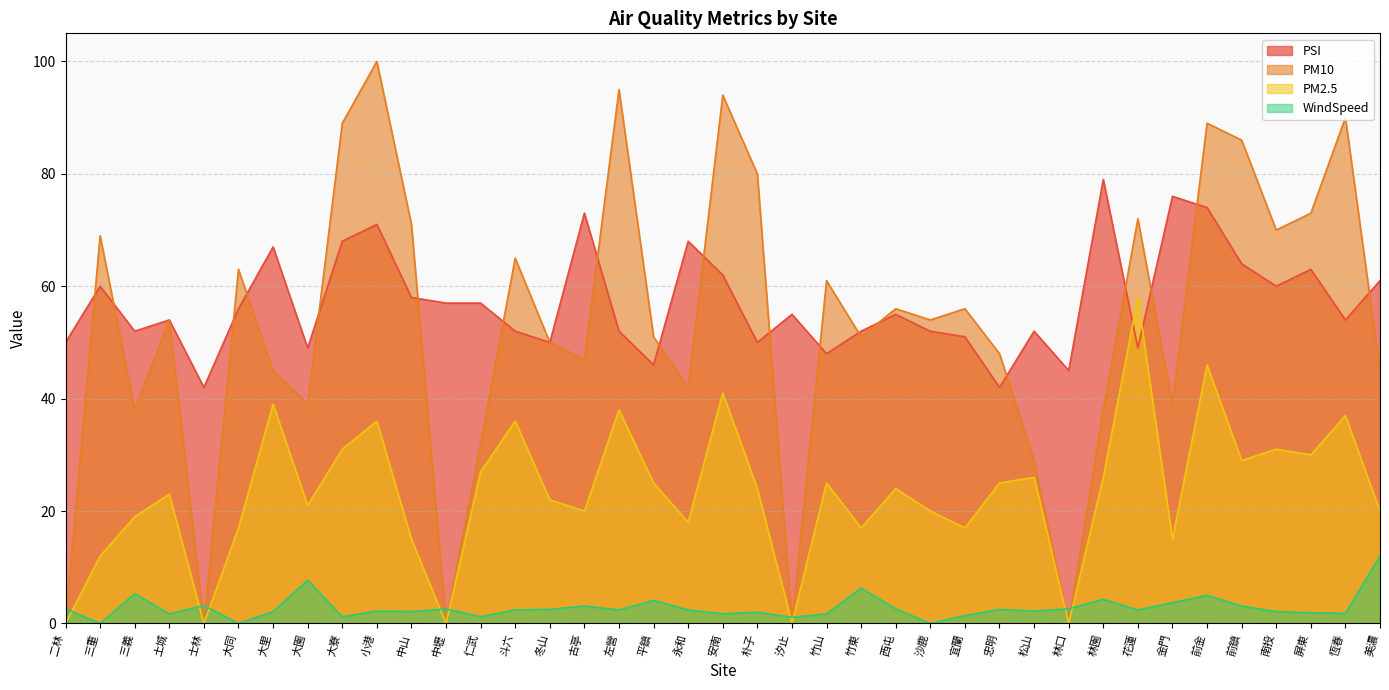

How many intersections are there between PSI and PM2.5?

2